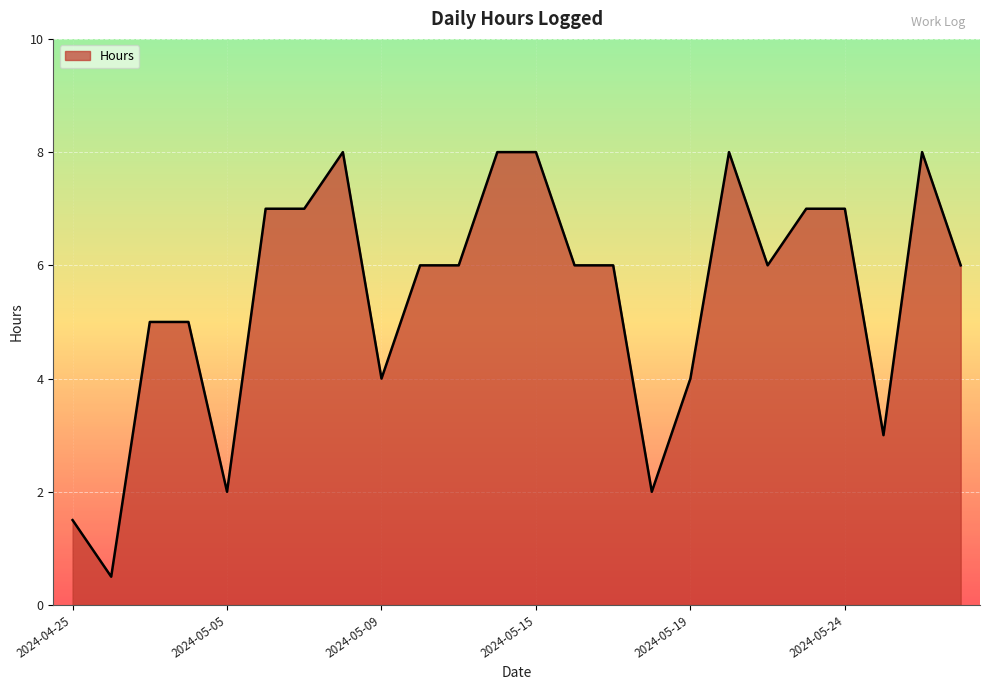

Is it true that the value at 7 is 4.7?

False